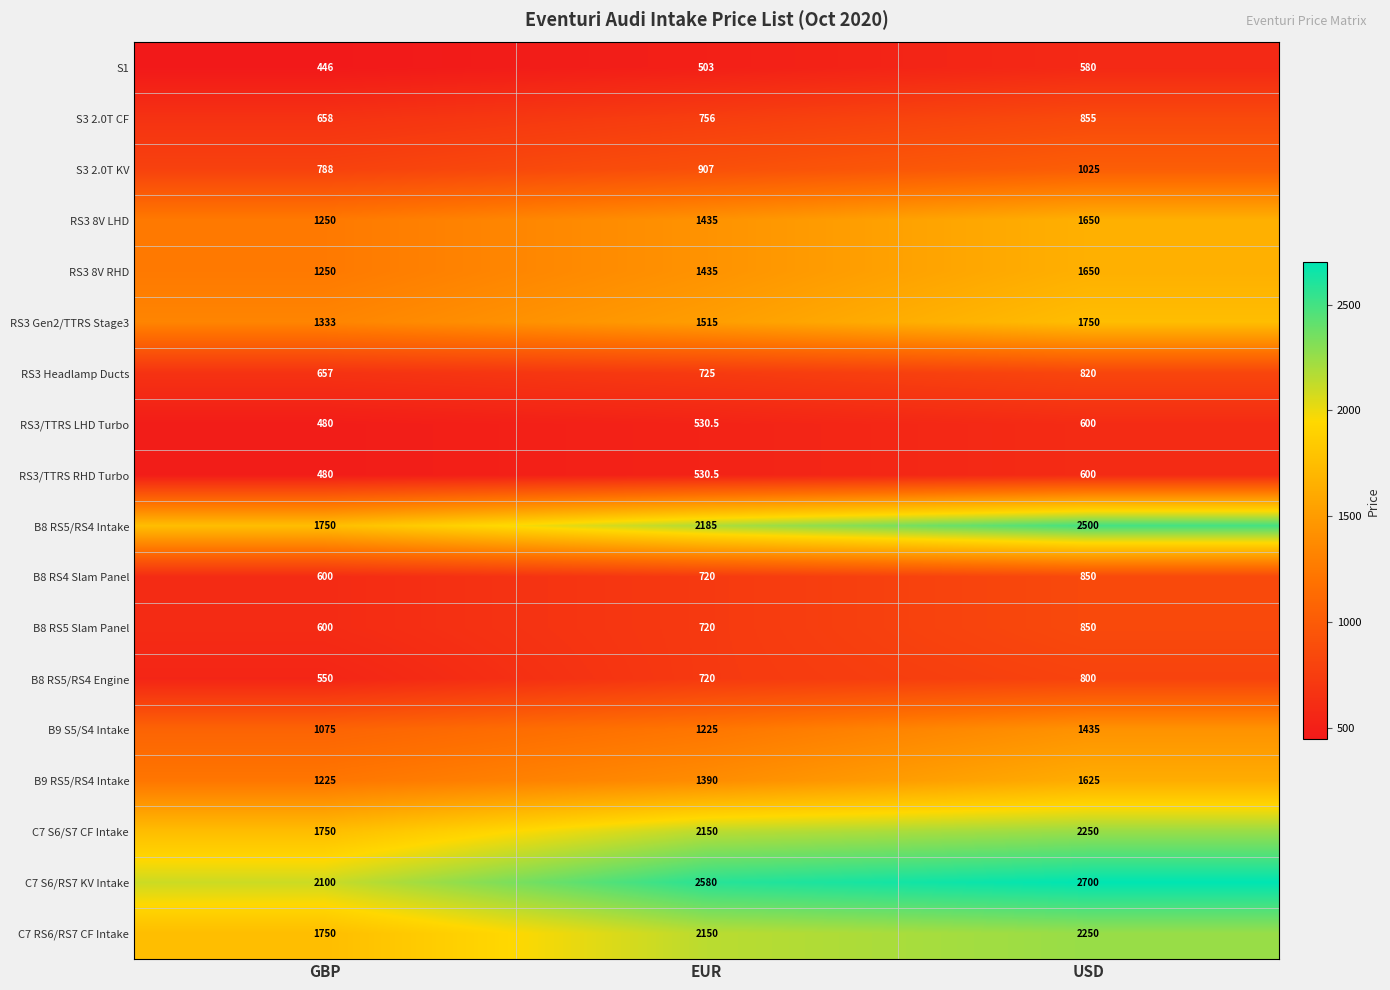

Which series has the largest total across all categories?

C7 S6/RS7 KV Intake